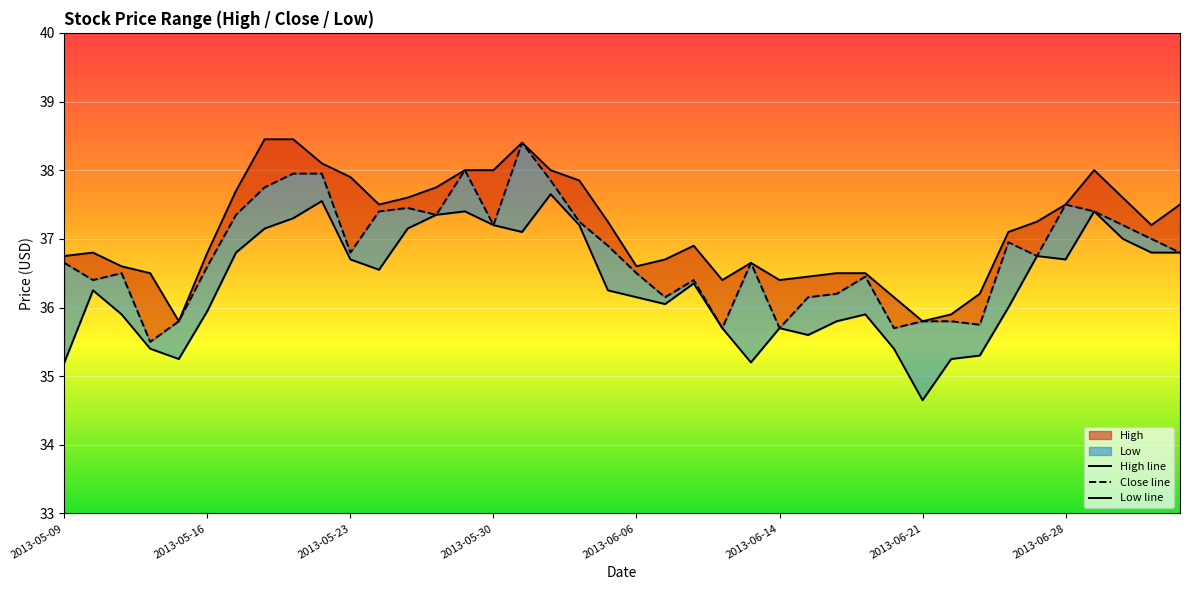

Rank the series at 2013-06-18 from lowest to highest value.

Low, Close, High